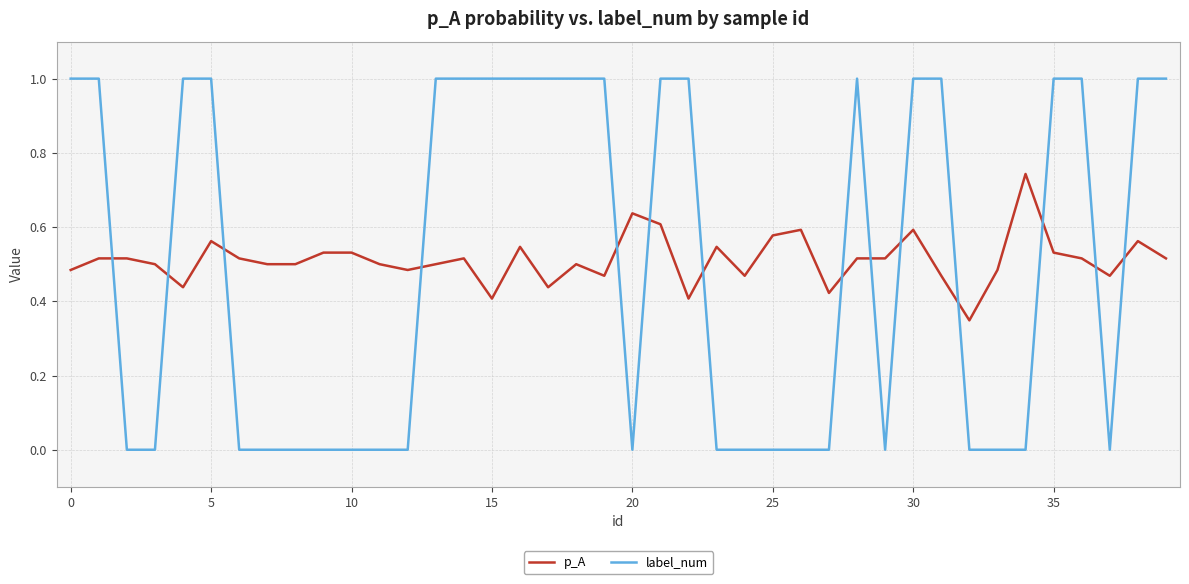

How many distinct data groups are displayed?

2